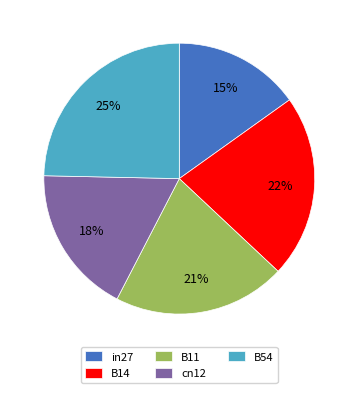

What is the largest slice in the pie chart?

B54